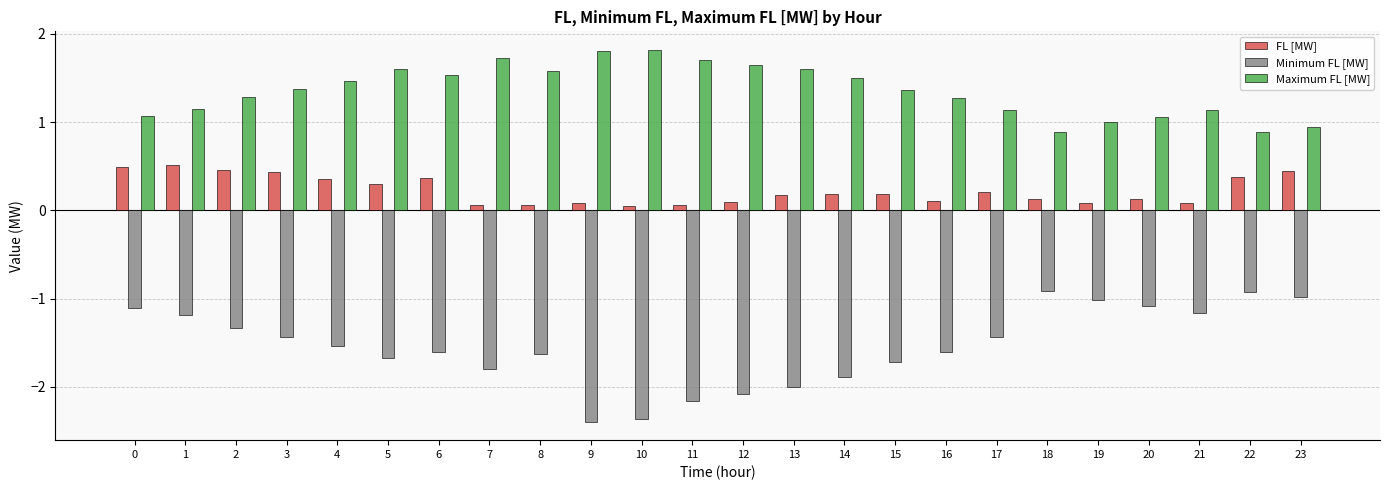

Which series has the largest range (max minus min)?

Minimum FL [MW]